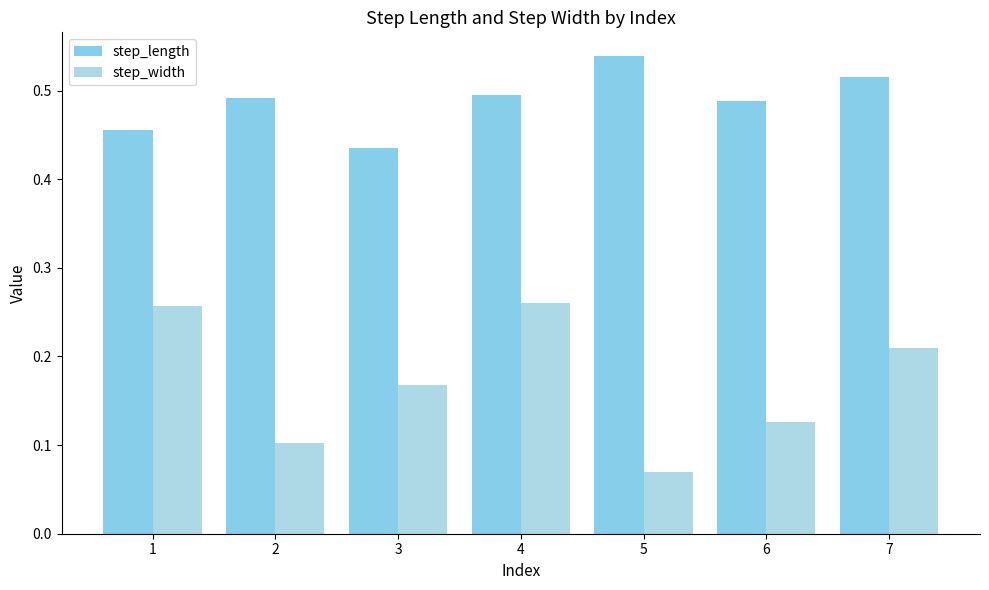

How many bars are there in total?

14